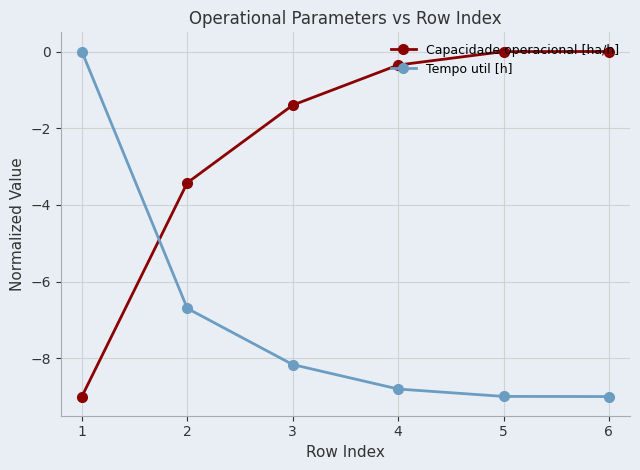

What are all the series names shown in the legend?

Capacidade operacional [ha/h], Tempo util [h]